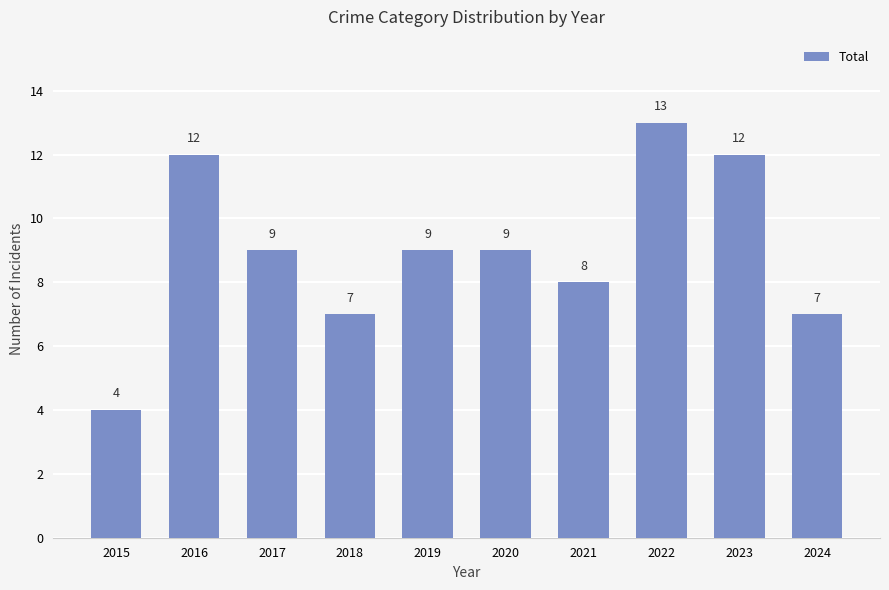

What is the change in value from 2018 to 2023?

+5